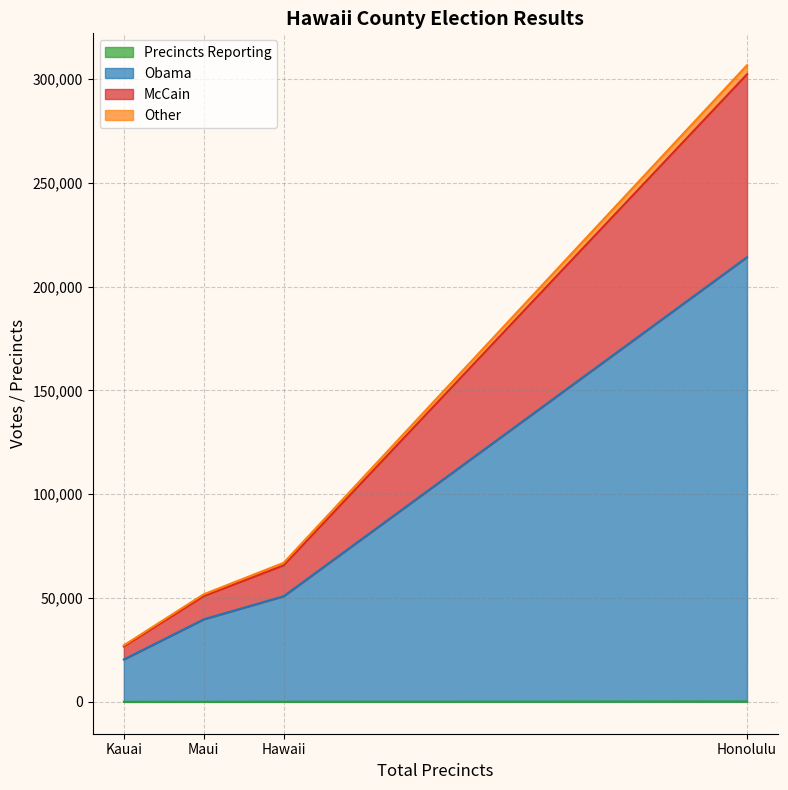

At which label does Other reach its minimum?

Kauai